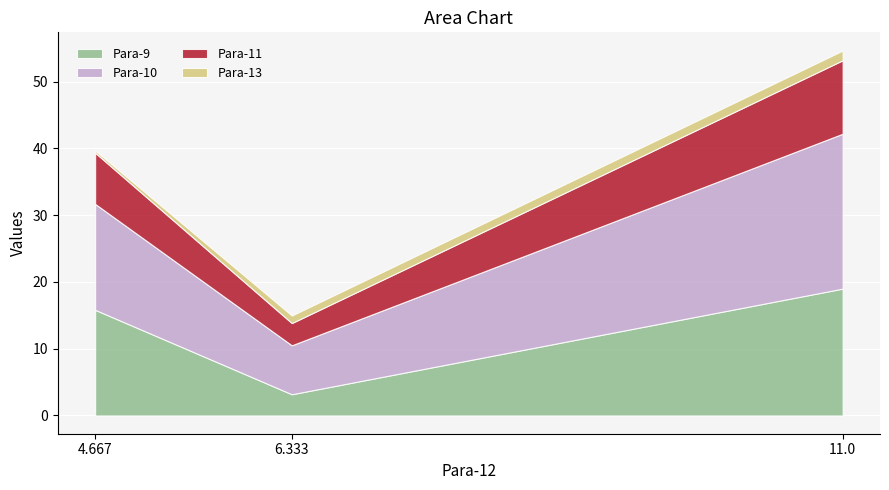

Between 11.0 and 6.333, which is larger?

11.0